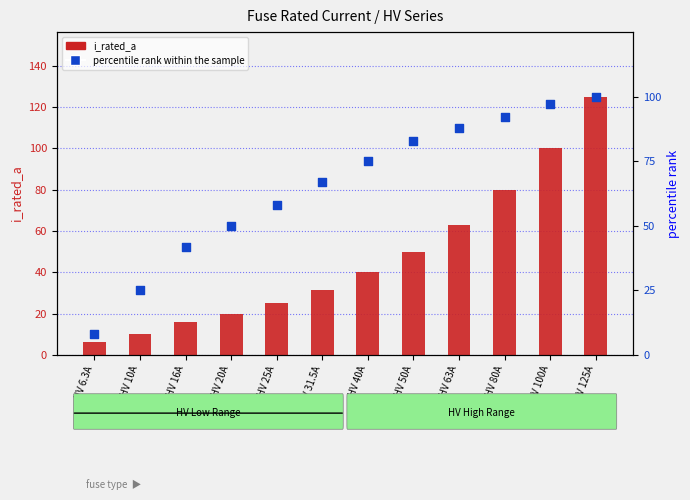

Which series contains the highest Y value?

i_rated_a